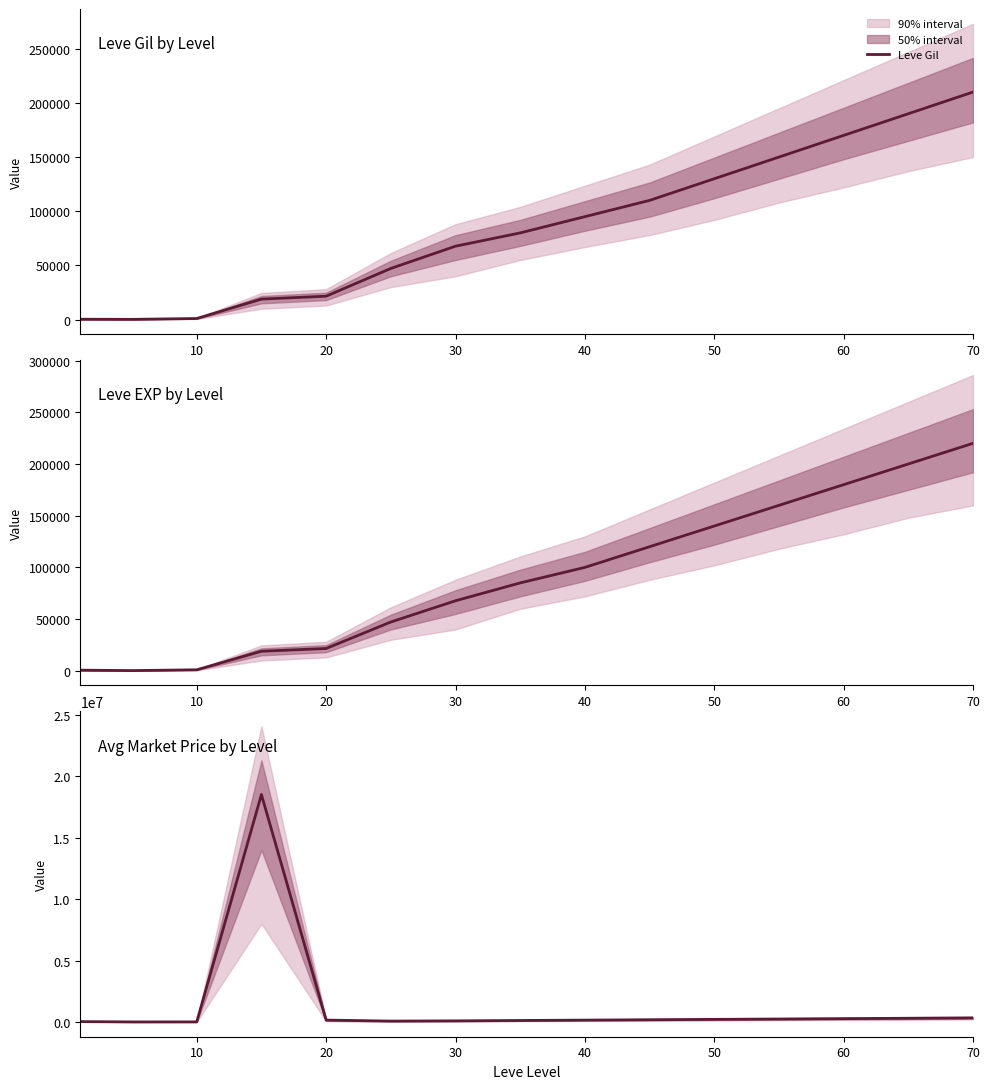

What is the highest value of the Leve Gil series?

210000